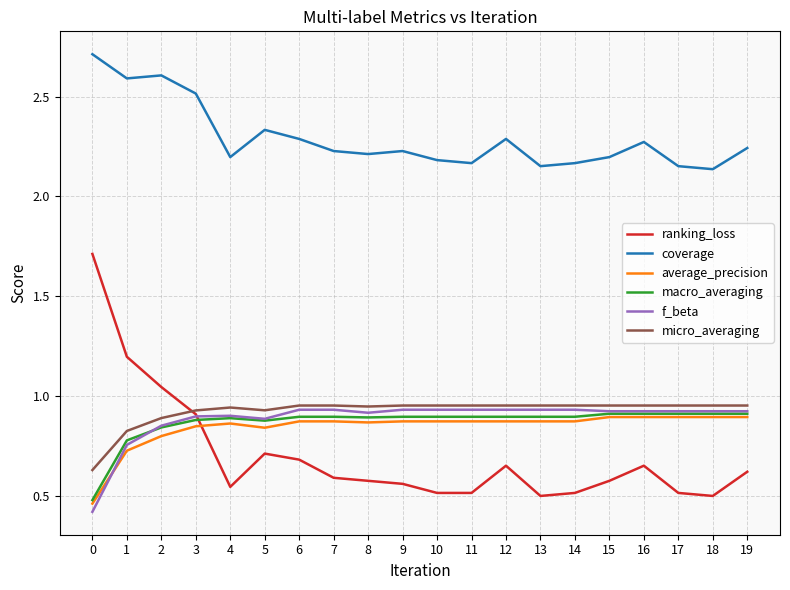

Count the number of categories in the chart.

20